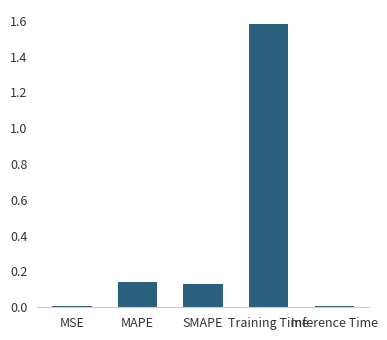

Which label corresponds to the largest value in the chart?

Training Time